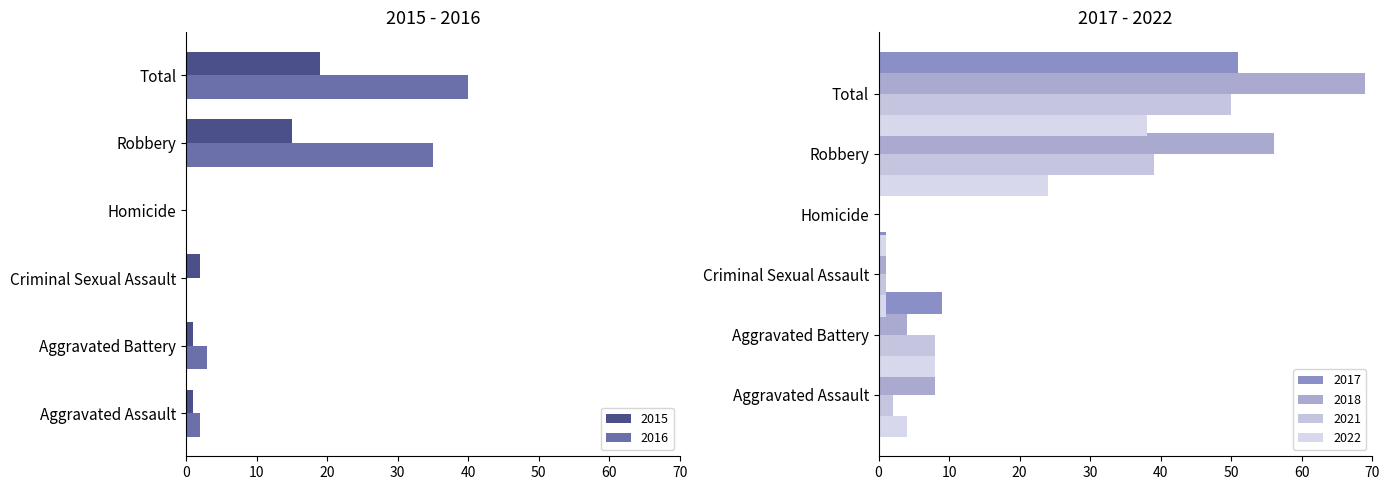

What is the average value of the 2022 series?

13